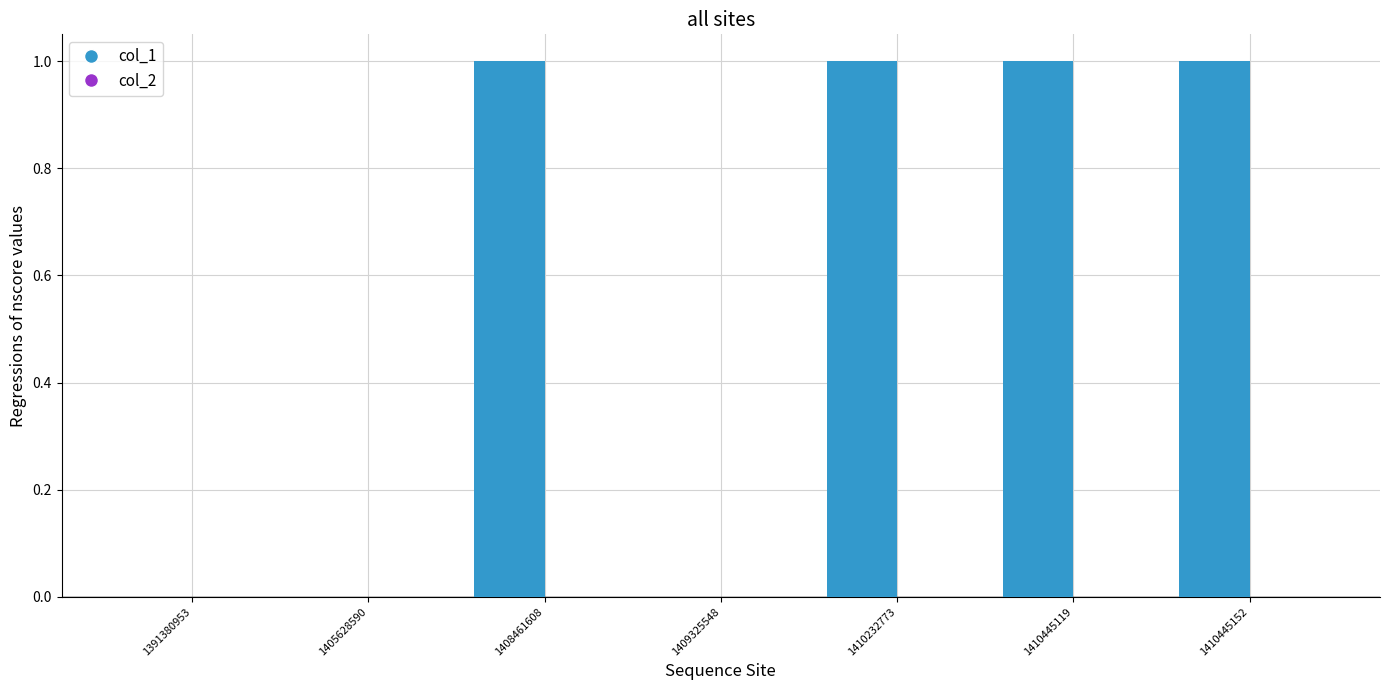

True or false: the data shows 0 at 1408461608.

False